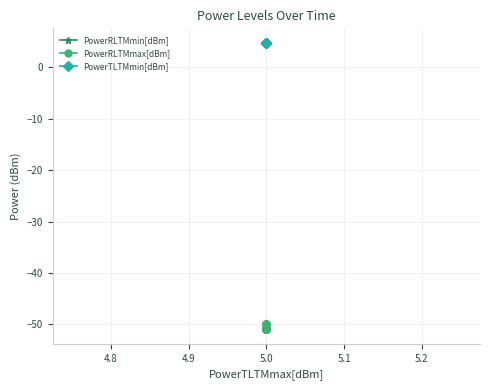

Which series has the largest total across all categories?

PowerTLTMmin[dBm]